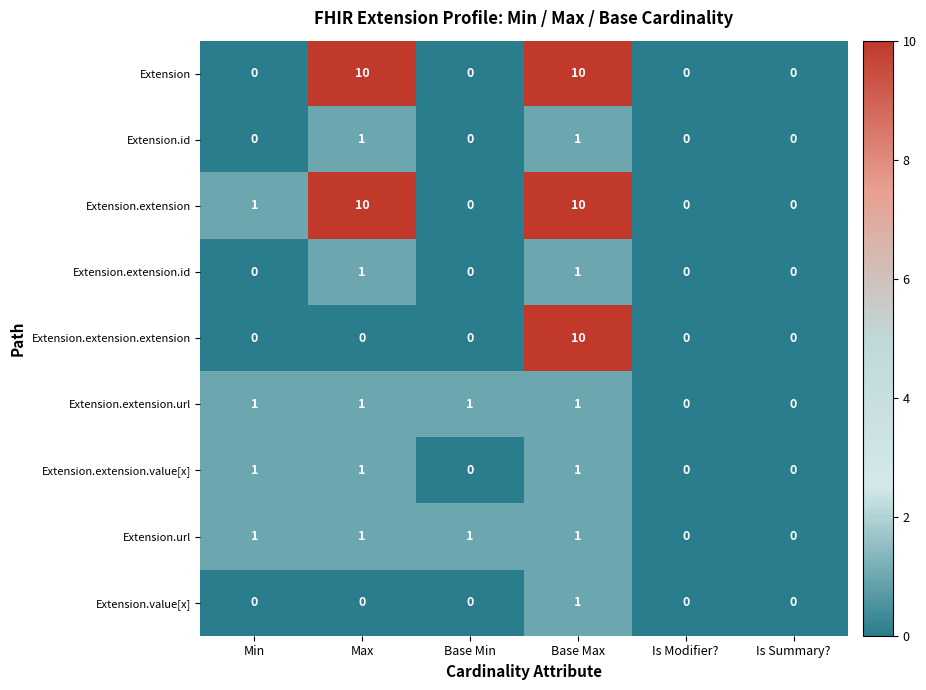

What is the maximum value shown in the chart?

10